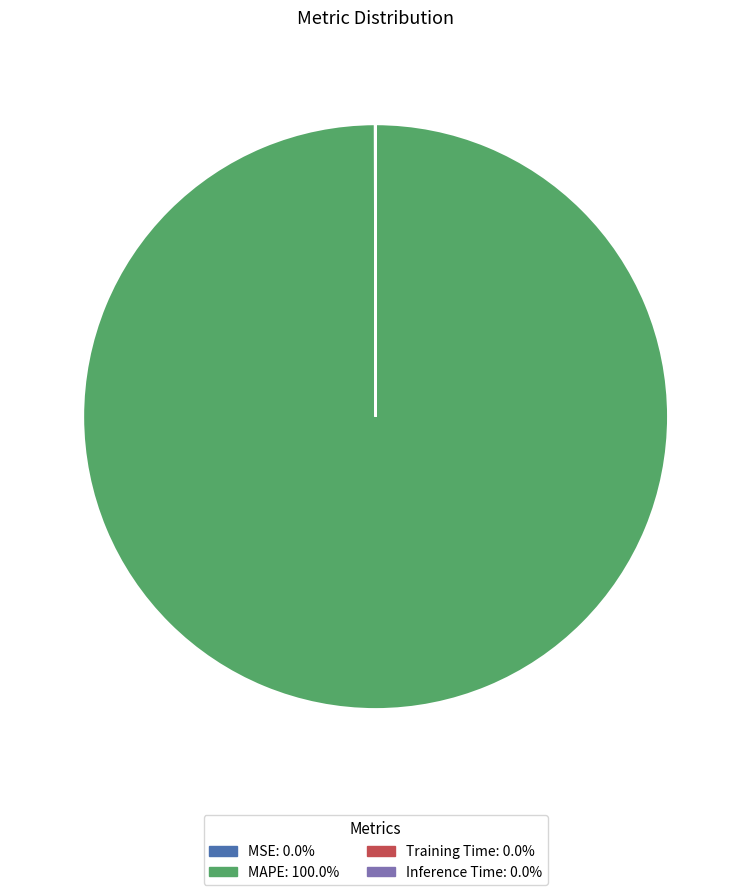

Is there any slice that represents more than half of the pie?

Yes